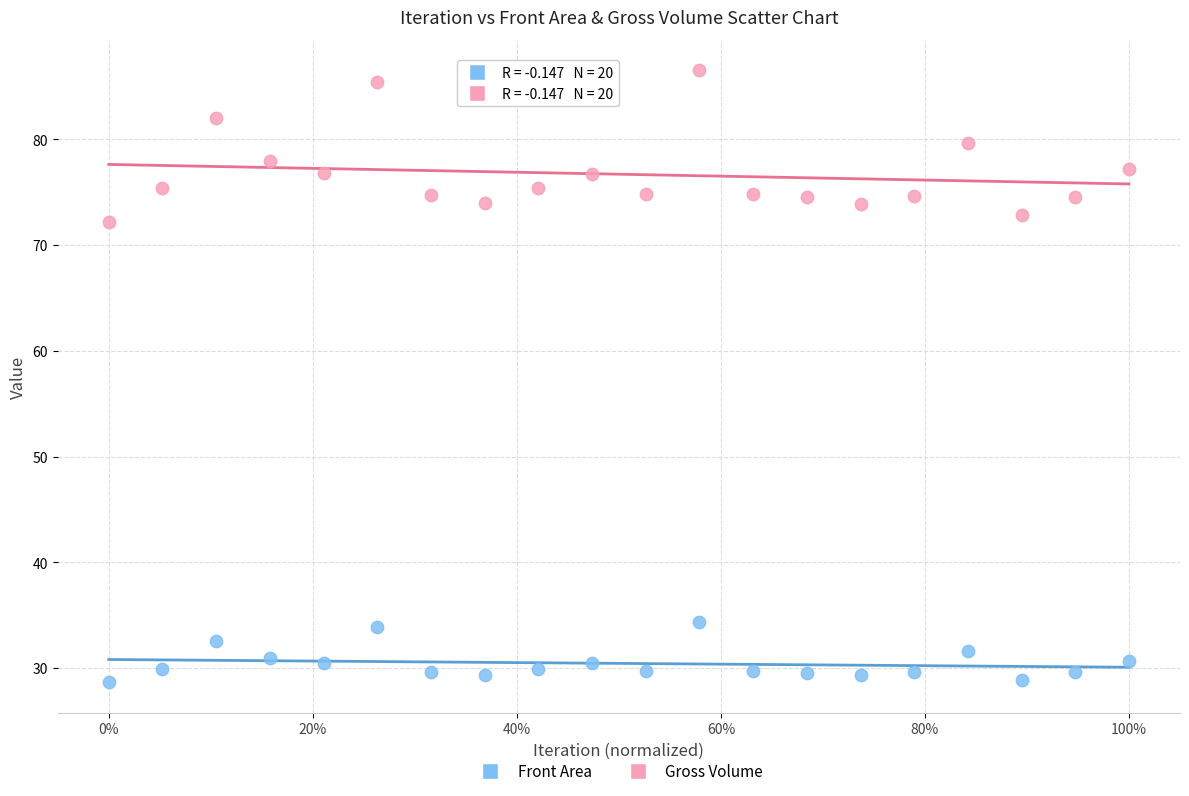

Which series has the widest spread of Y values?

Gross Volume